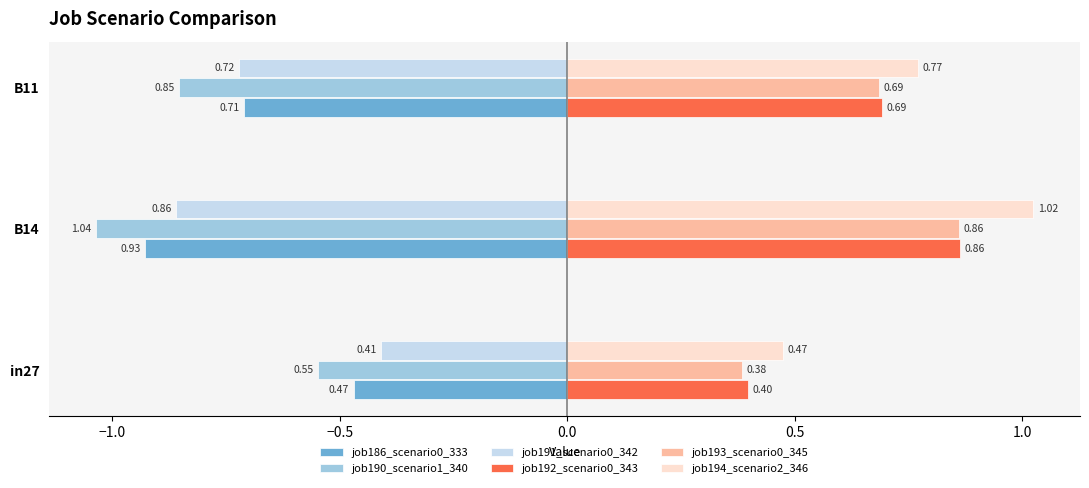

Which series has the widest spread of values?

job194_scenario2_346